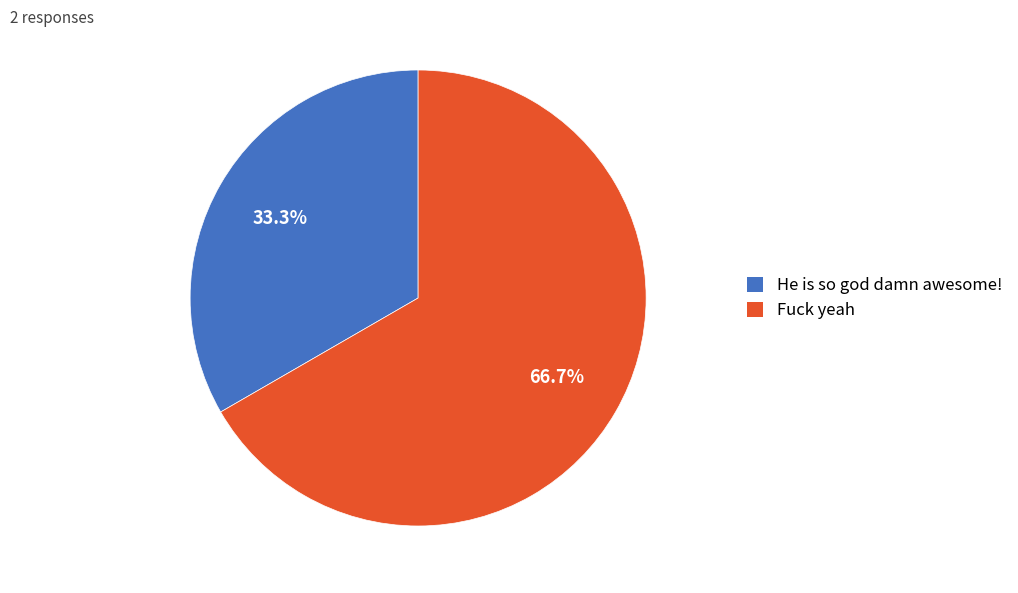

What is the total percentage of Fuck yeah and He is so god damn awesome!?

100.0%